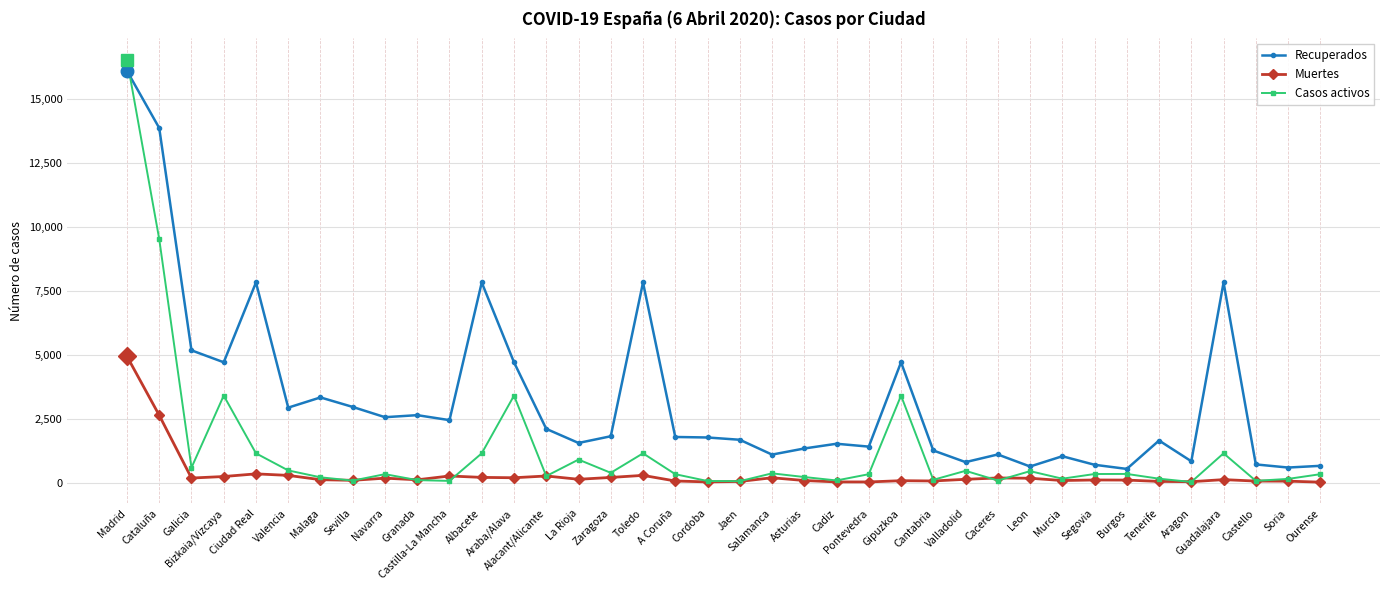

Is it true that Muertes equals 103 at Burgos?

True